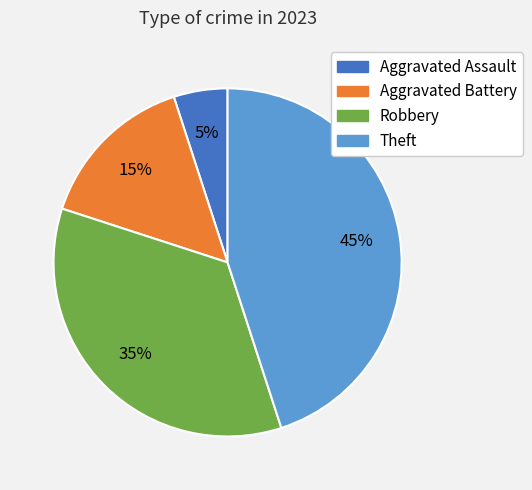

Do Aggravated Battery and Theft together represent more than half of the pie?

Yes